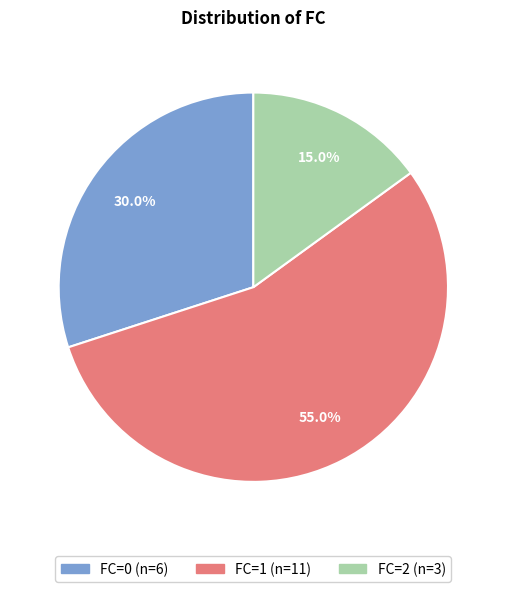

Is there a majority slice in this chart?

Yes